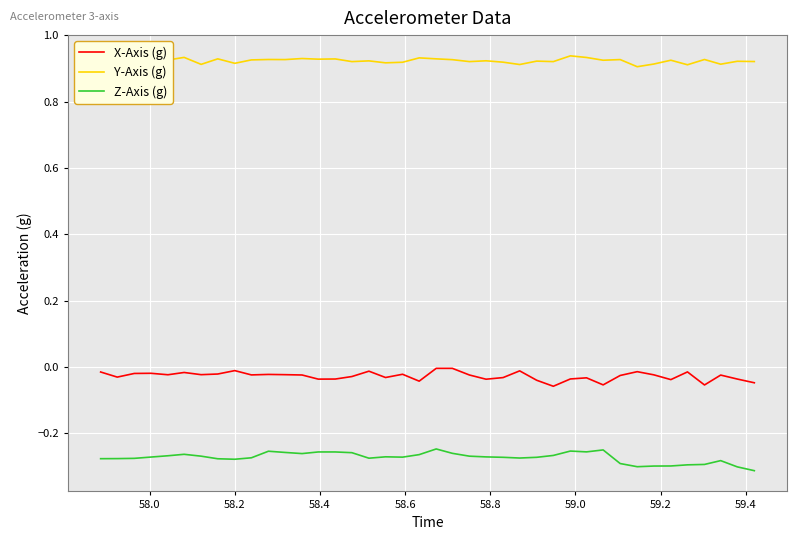

True or false: Z-Axis (g) and Y-Axis (g) cross at least once.

False